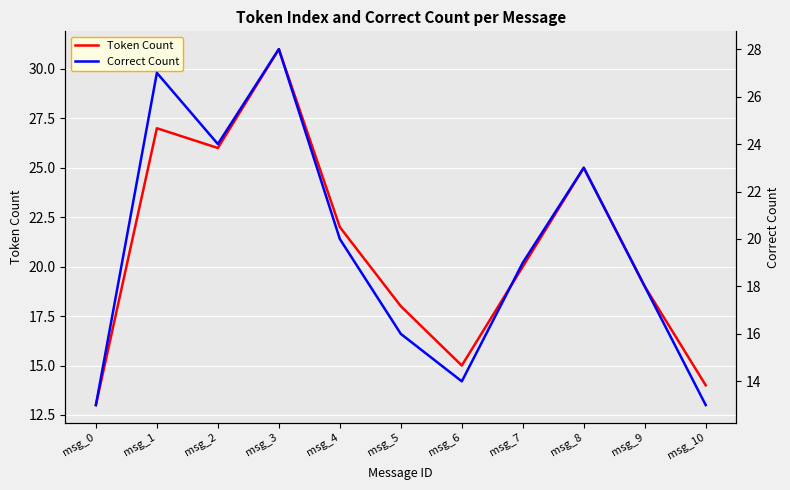

Which series has the widest spread of values?

Token Count